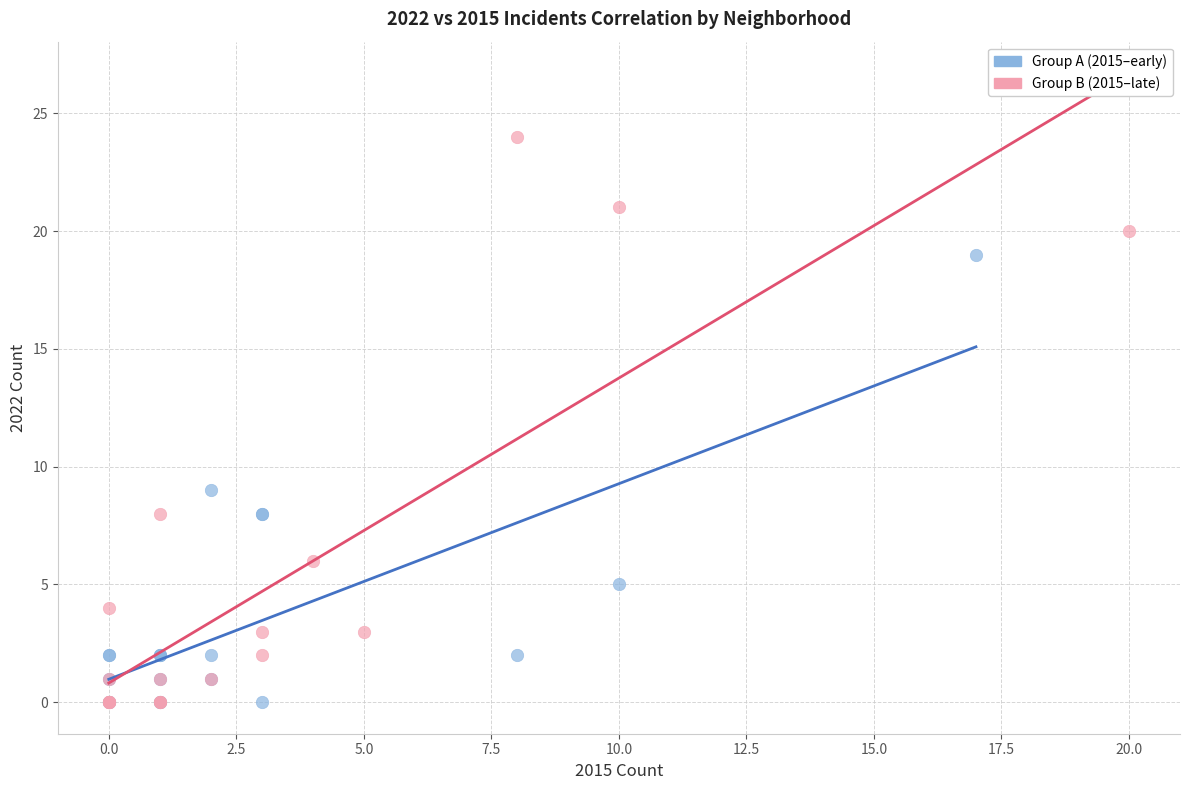

Which series has the widest spread of Y values?

Group B (2015–late)